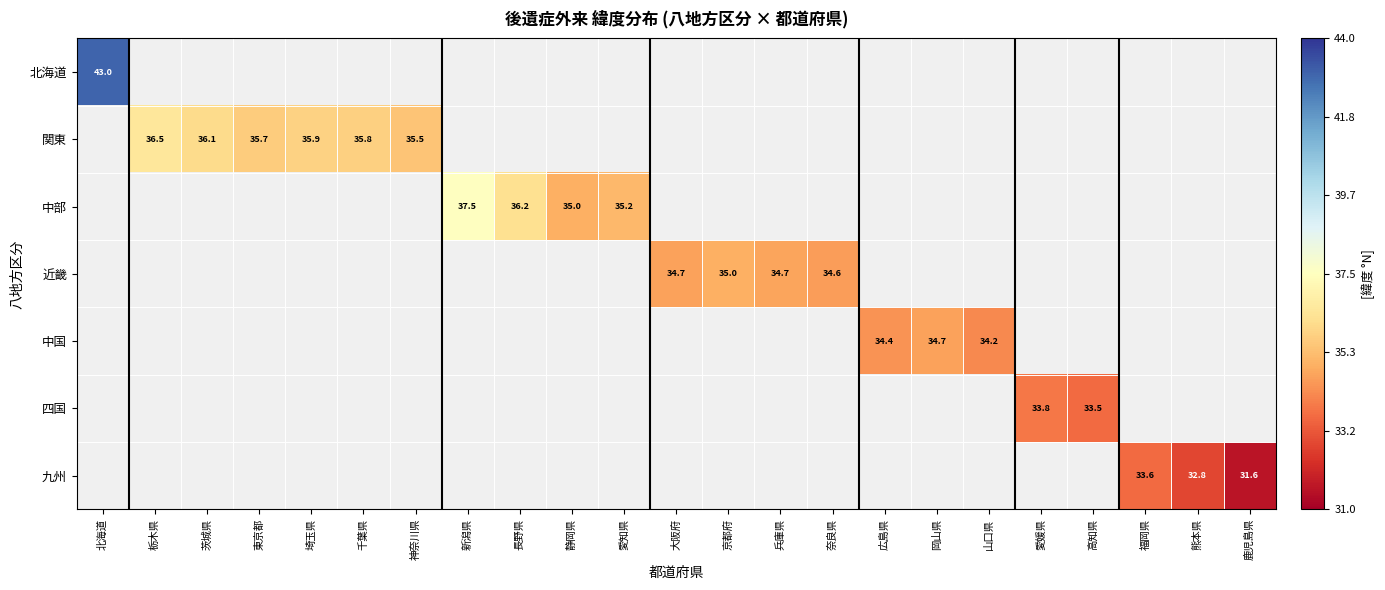

List the labels in order of 中国 value, smallest first.

山口県, 愛媛県, 高知県, 福岡県, 熊本県, 鹿児島県, 北海道, 栃木県, 茨城県, 東京都, 埼玉県, 千葉県, 神奈川県, 新潟県, 長野県, 静岡県, 愛知県, 大阪府, 京都府, 兵庫県, 奈良県, 広島県, 岡山県